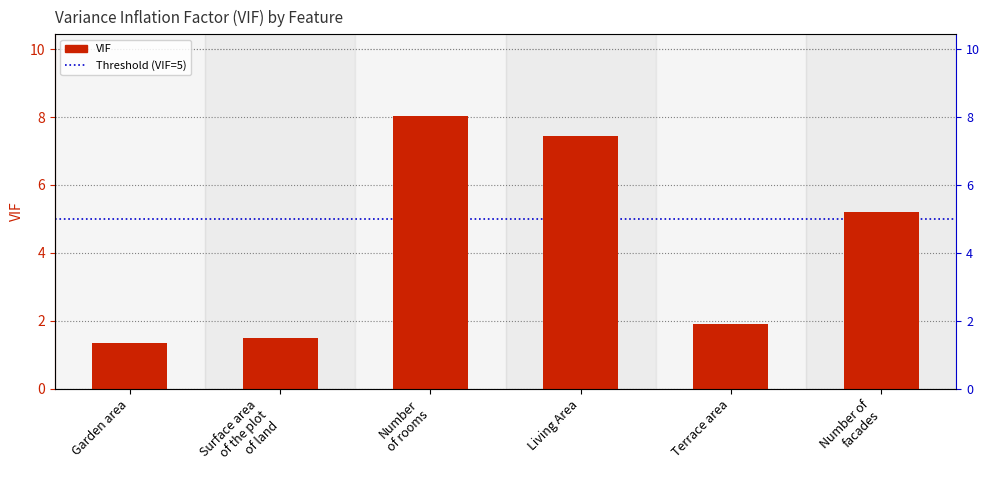

What is the label of the 3rd bar from the left?

Number
of rooms